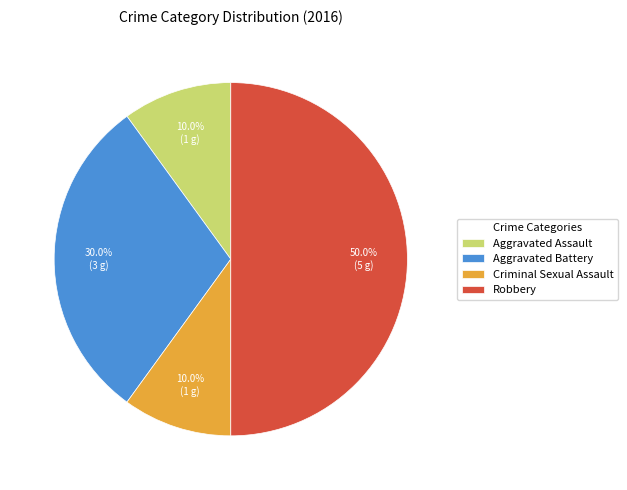

What is the ratio of the value at Robbery to the value at Aggravated Battery?

1.7